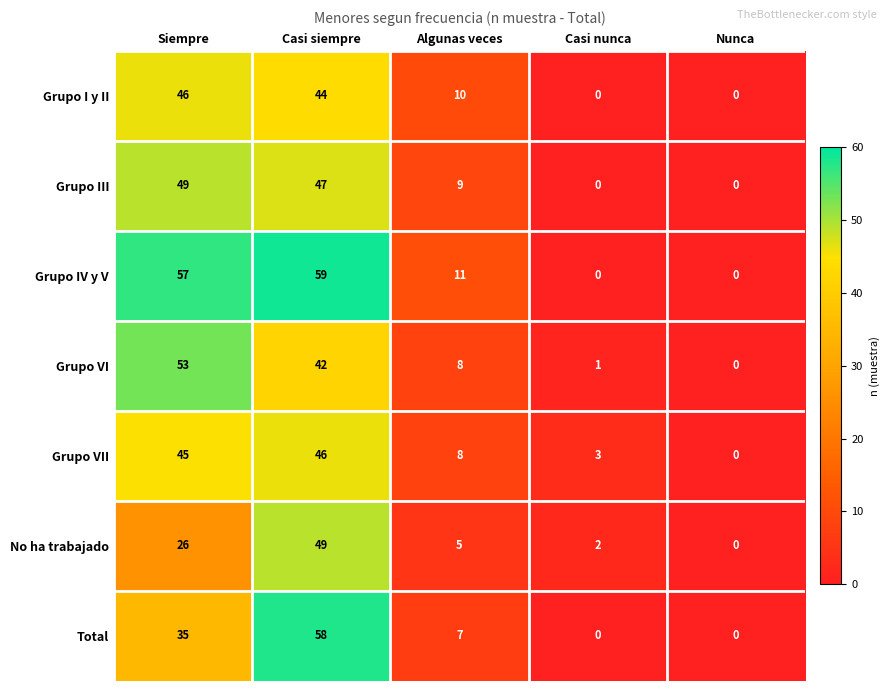

At which category is the sum across all series the highest?

Casi siempre